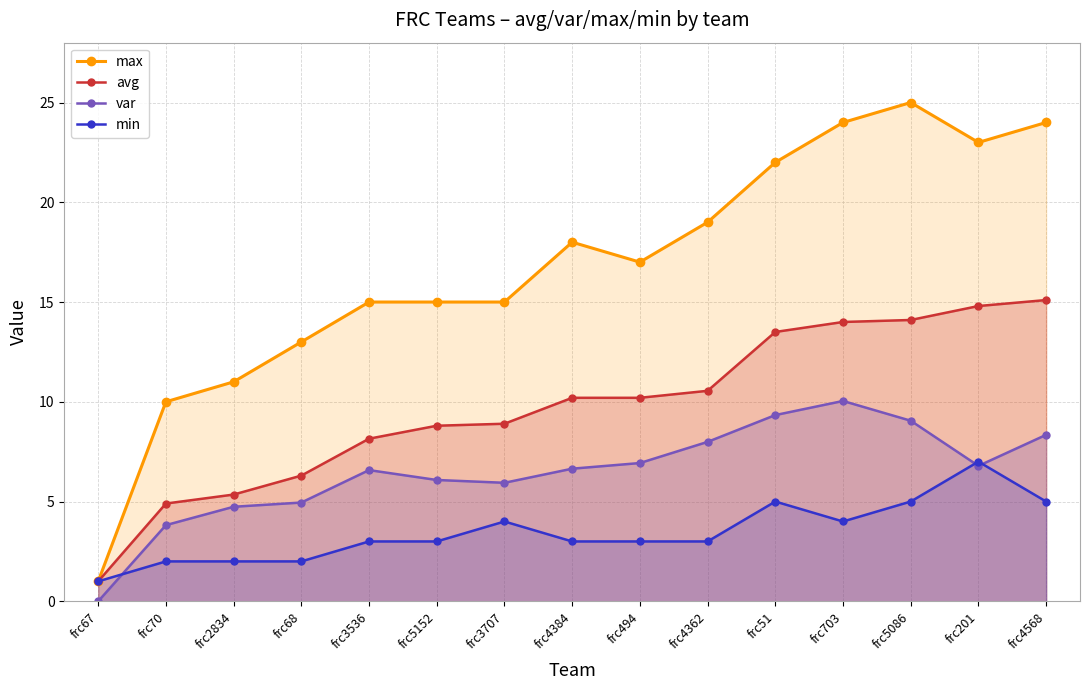

What is the average value of the var series?

6.5